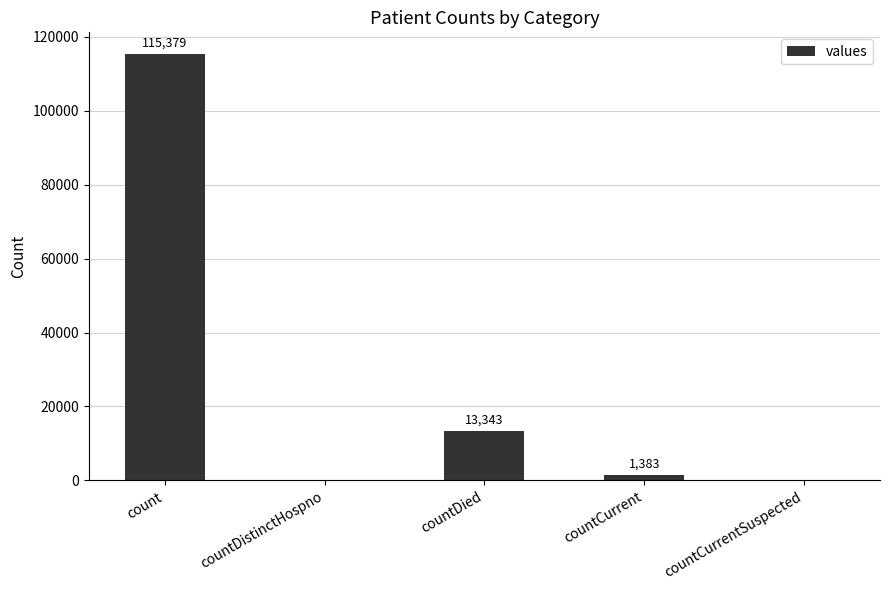

What is the greatest value displayed?

115379